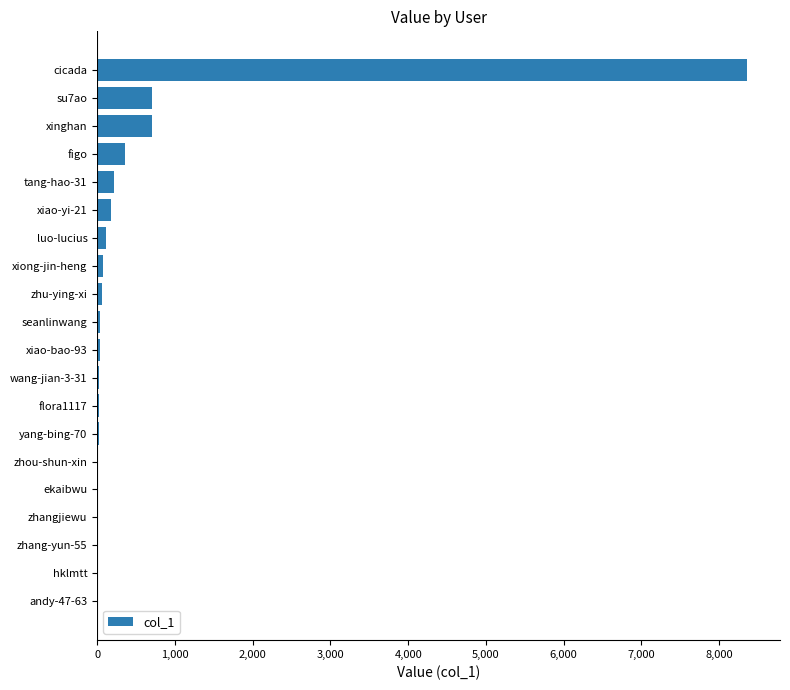

Does the chart contain stacked bars?

No